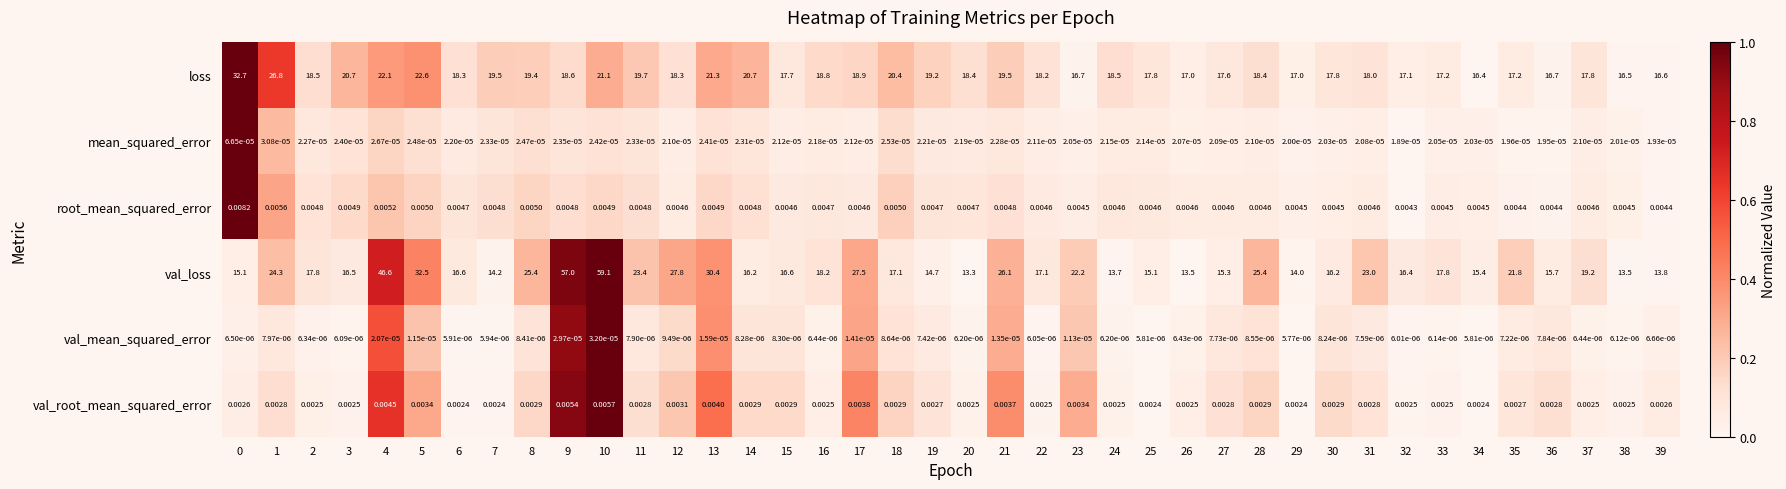

At how many categories does at least one series exceed 0?

40